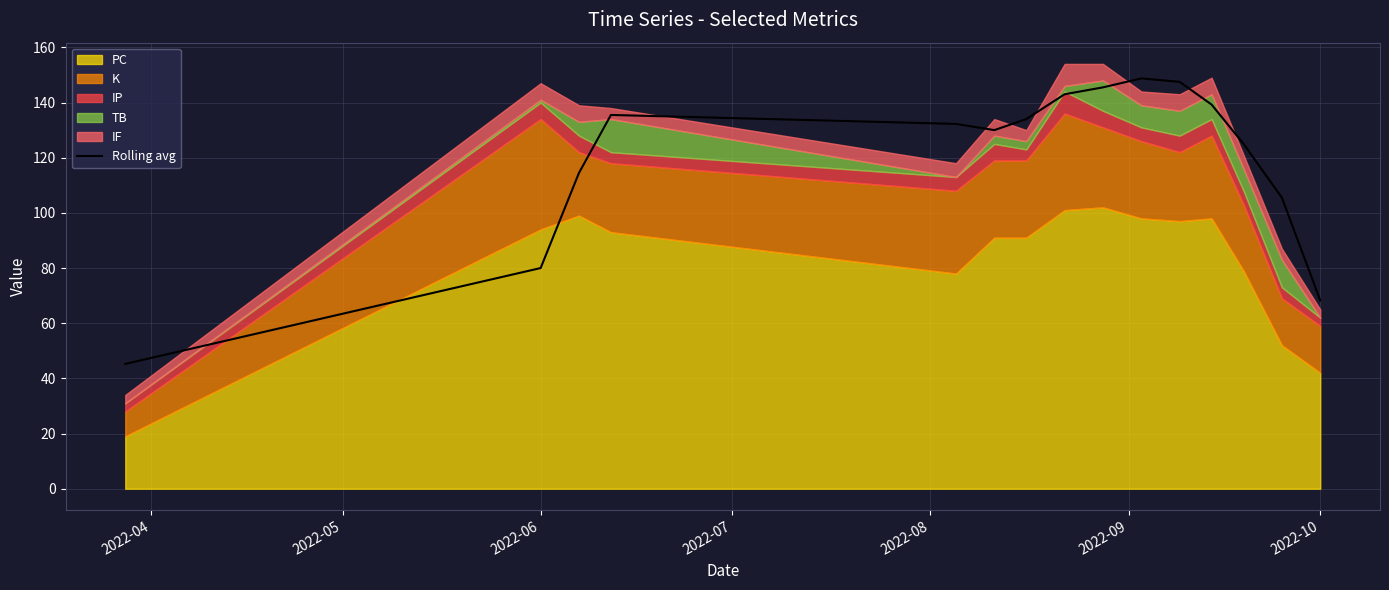

The value of Rolling avg at 2022-10 is 68.2. True or false?

True